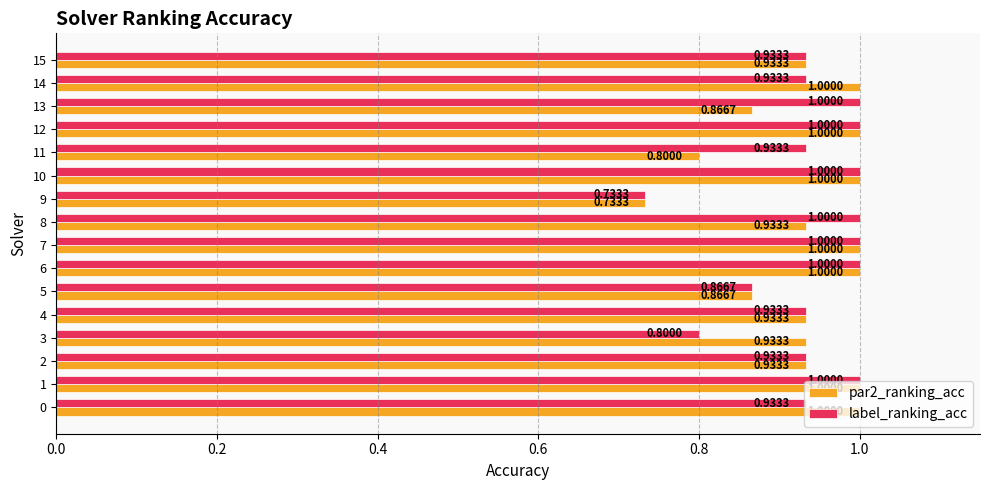

Which series has the largest total across all categories?

label_ranking_acc